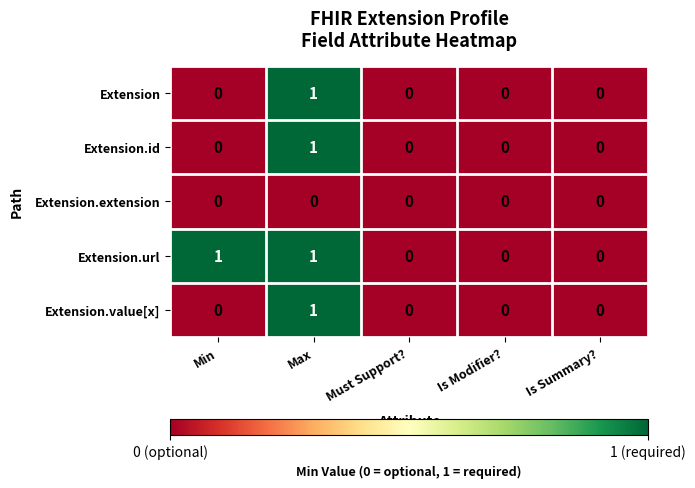

How many Extension.url values are between 0 and 1?

5